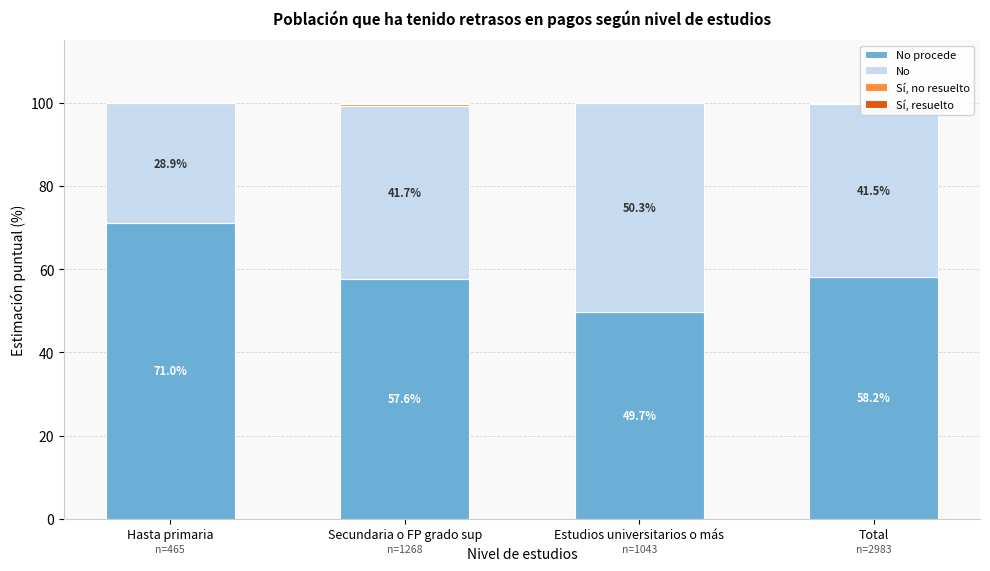

What is the total value across all series at Secundaria o FP grado sup?

100.0